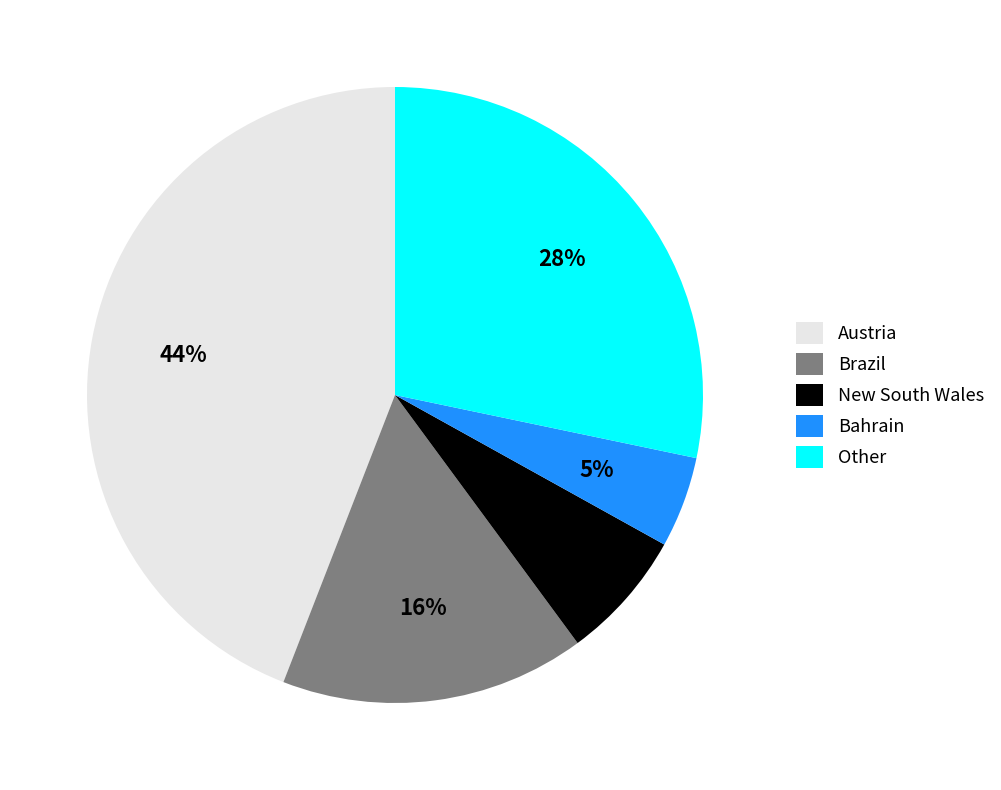

Does New South Wales account for over 50% of the chart?

No